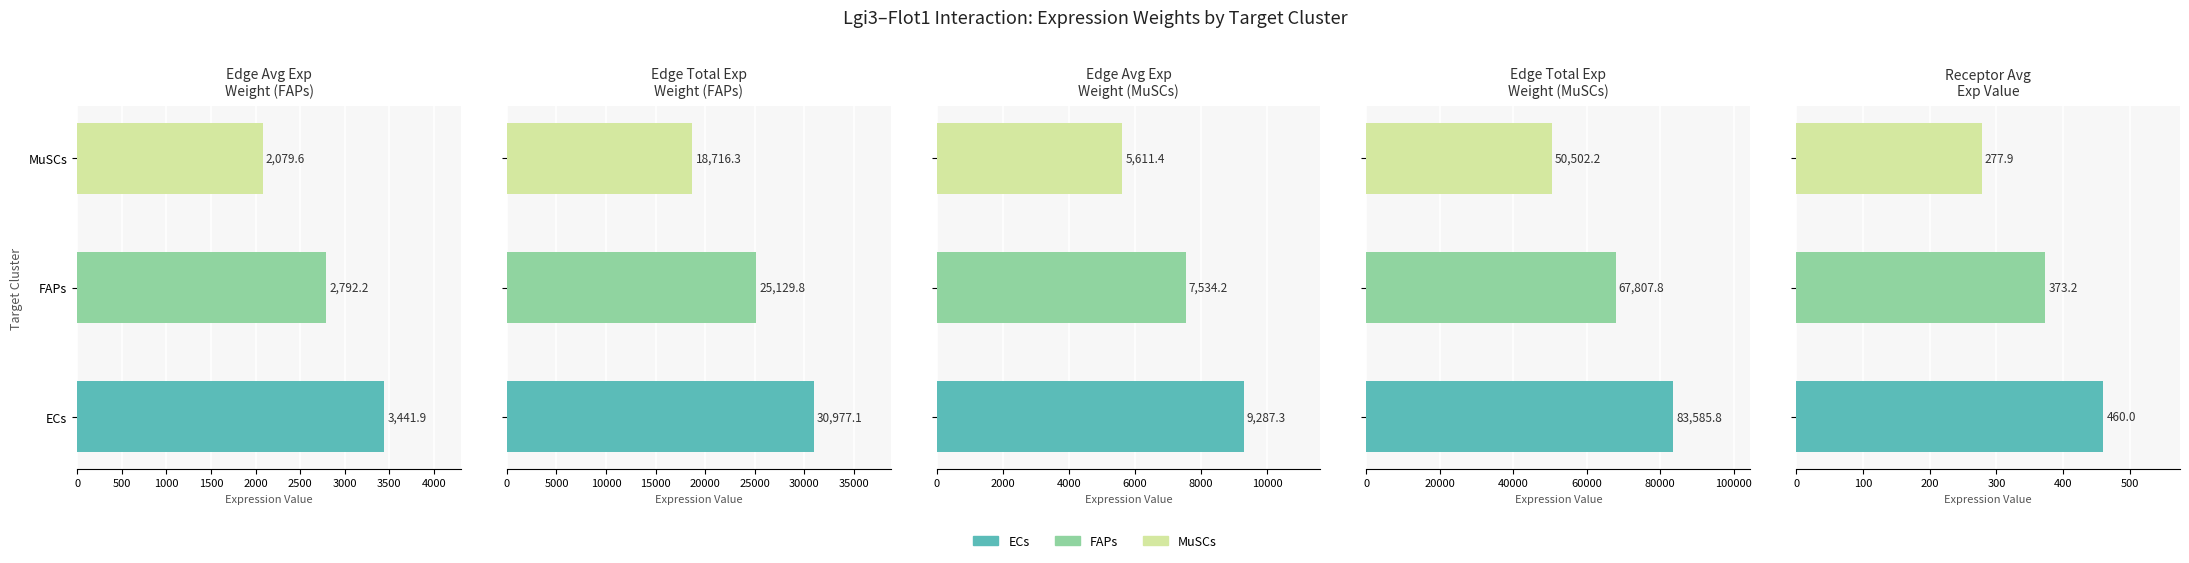

The Edge Total Exp Weight (MuSCs) series shows 97929.0 at FAPs. True or false?

False